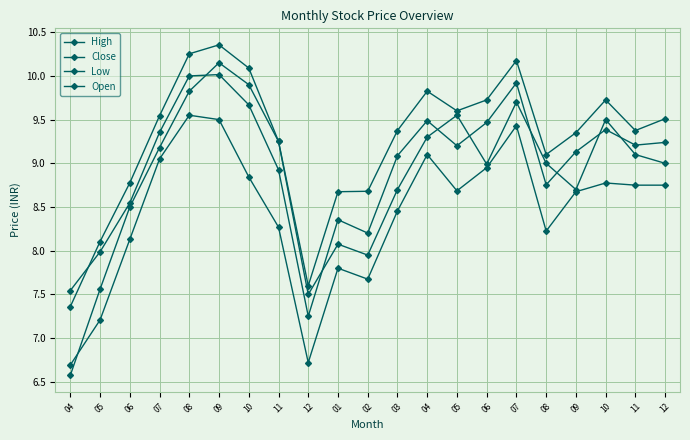

How many data points does each series have?

21